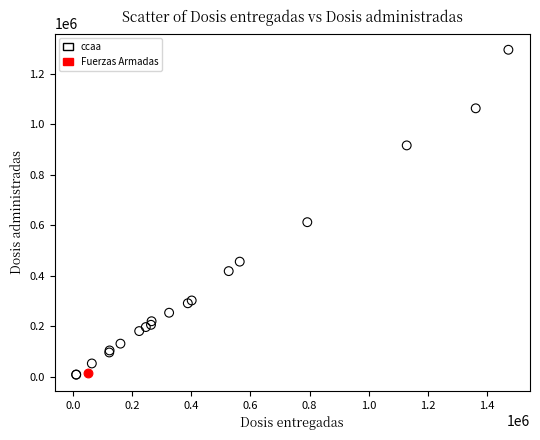

What are all the series names shown in the legend?

ccaa, Fuerzas Armadas